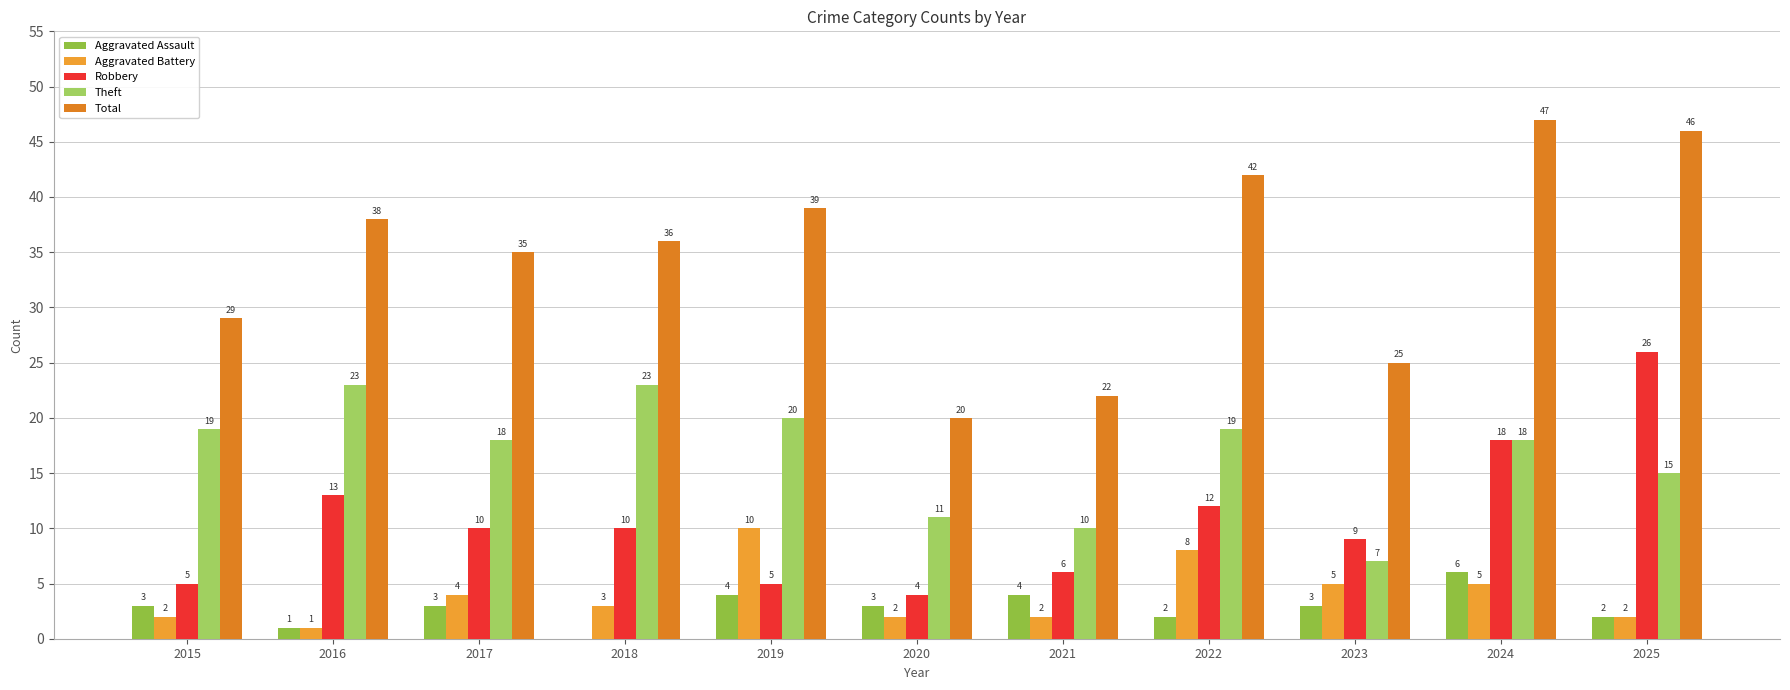

What is the approximate value of Aggravated Assault at 2023?

3